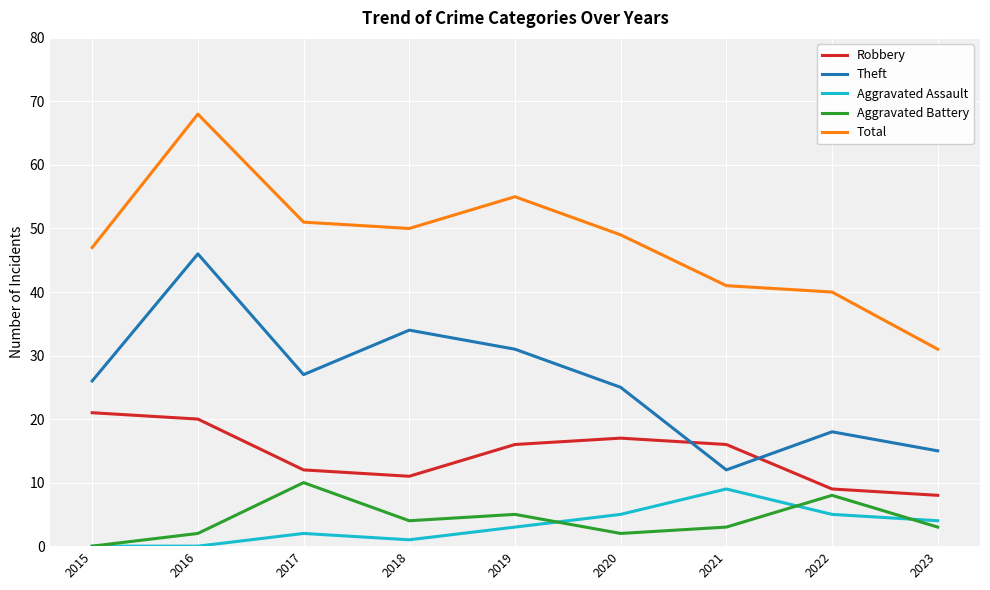

Rank the series at 2017 from lowest to highest value.

Aggravated Assault, Aggravated Battery, Robbery, Theft, Total